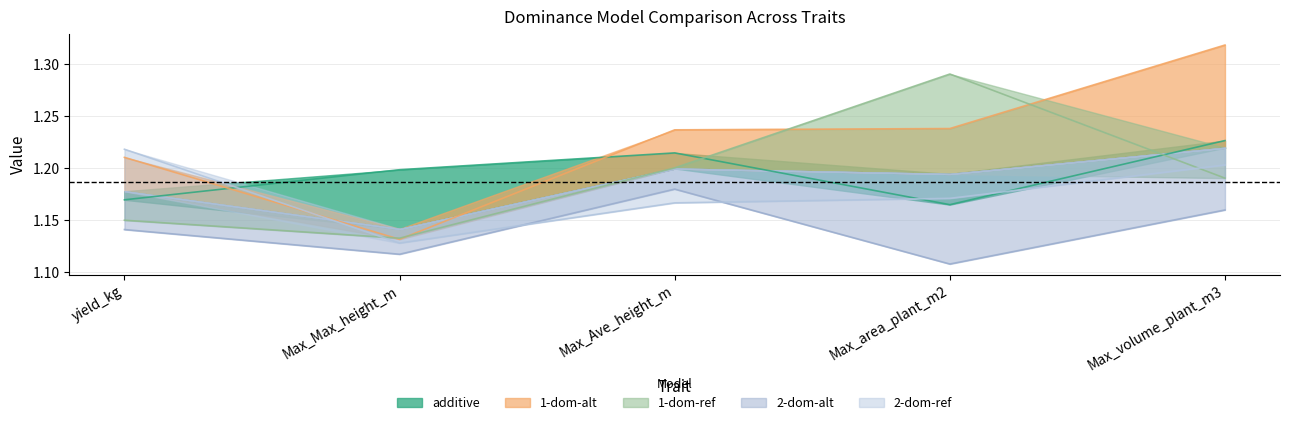

The 2-dom-alt series shows 1.1 at Max_Max_height_m. True or false?

True